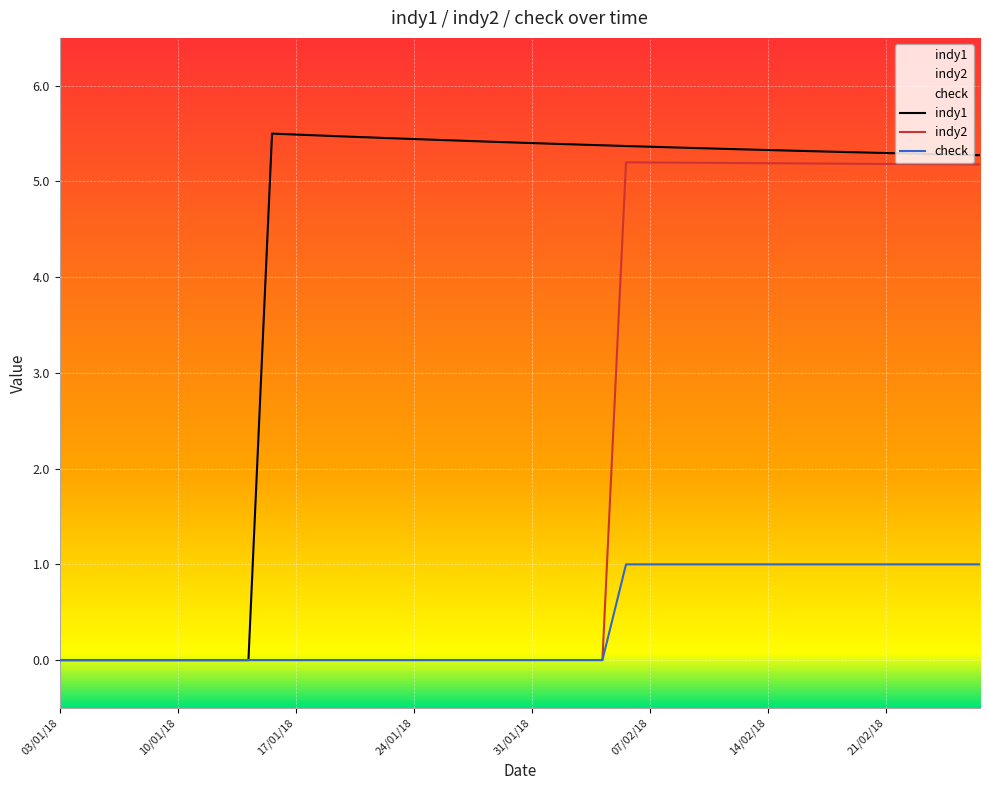

What position from the right is 05/01/18?

38